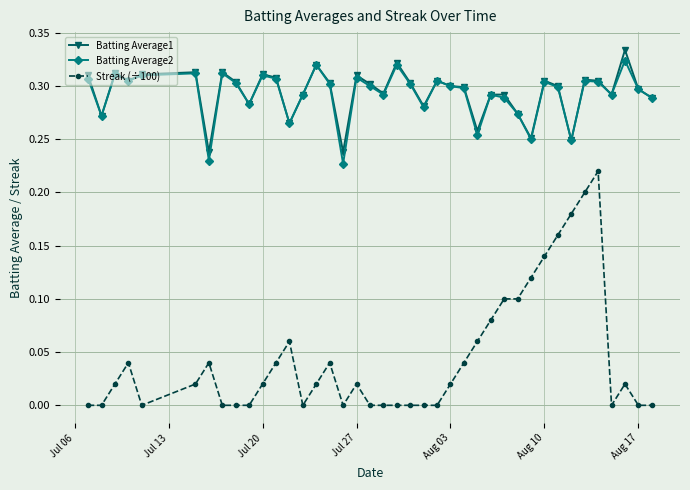

True or false: Batting Average1 has more than 2 interior local peaks.

True